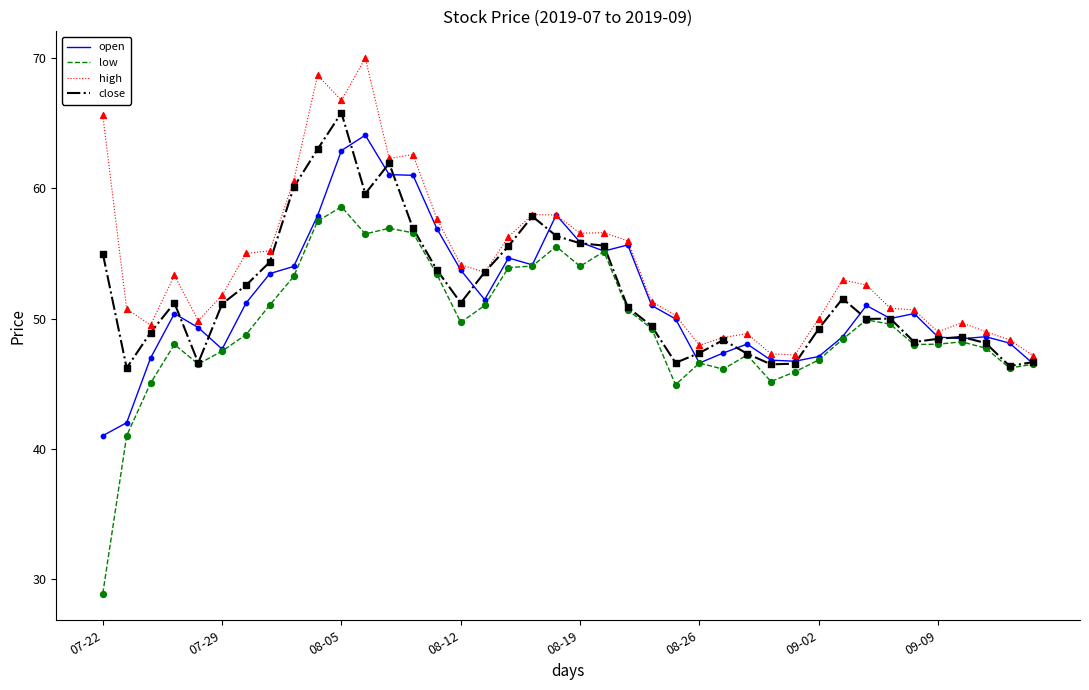

Which series has the widest spread of values?

low